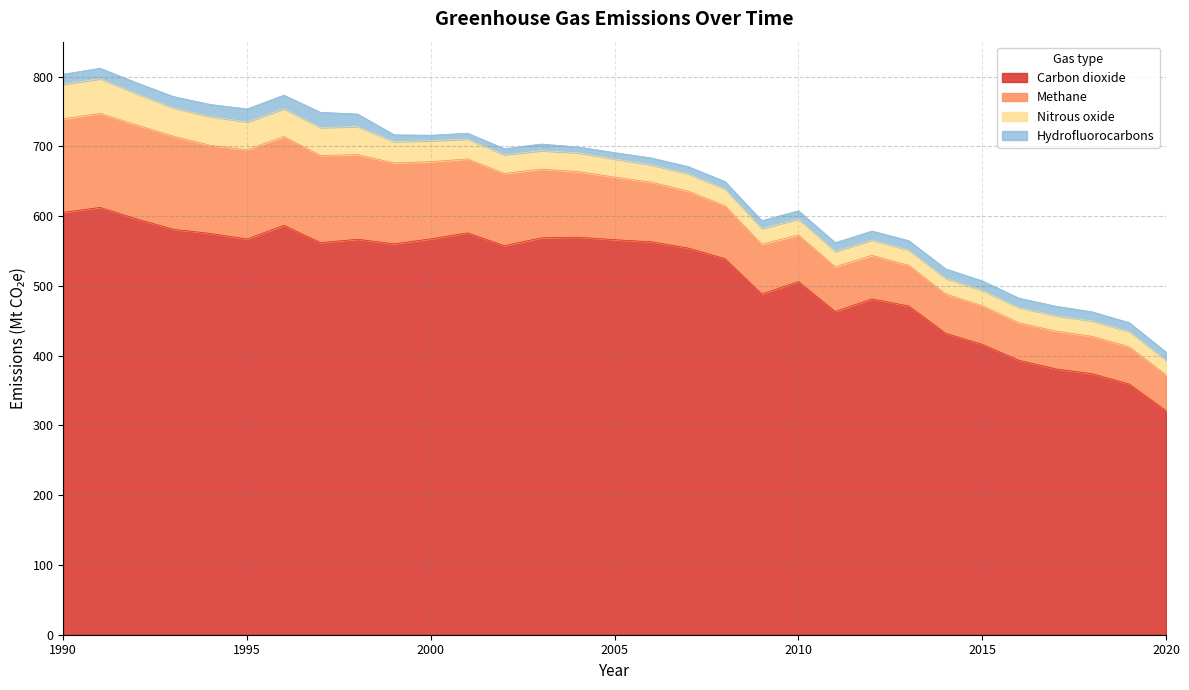

Which series has the largest total across all categories?

Carbon dioxide